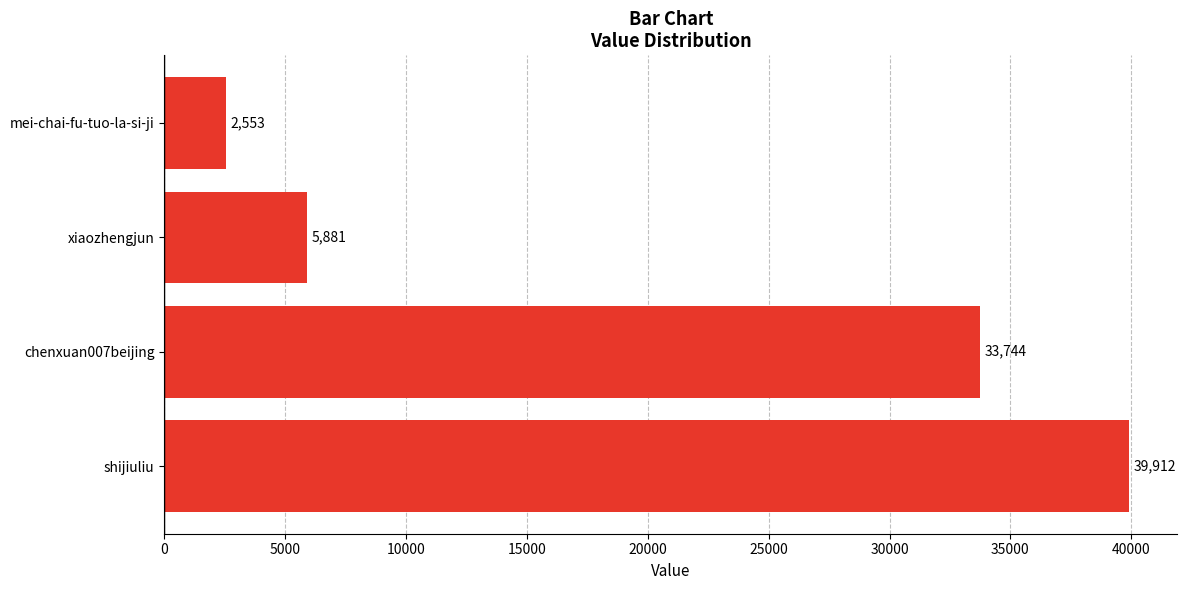

What is the difference between the second highest and minimum values?

31191